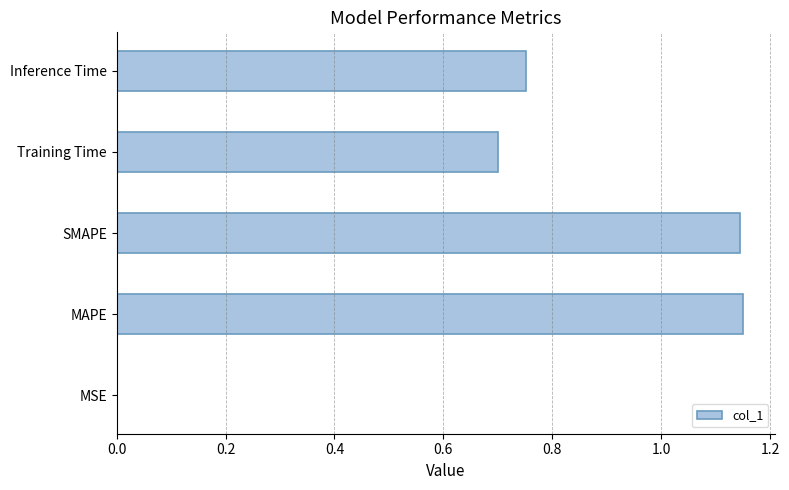

Are the bars horizontal?

Yes